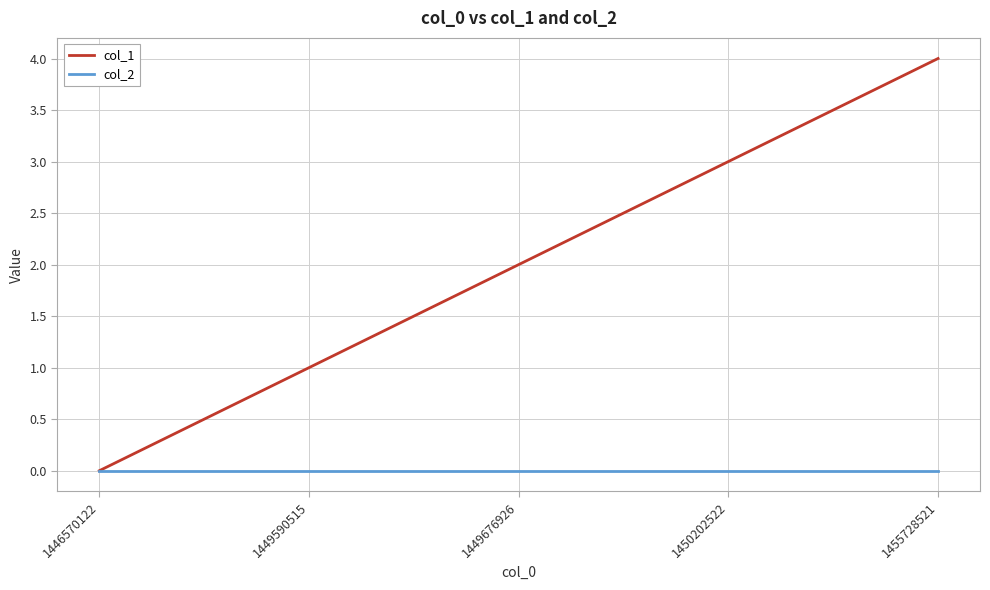

What is the spread (max minus min) of values at 1455728521?

4